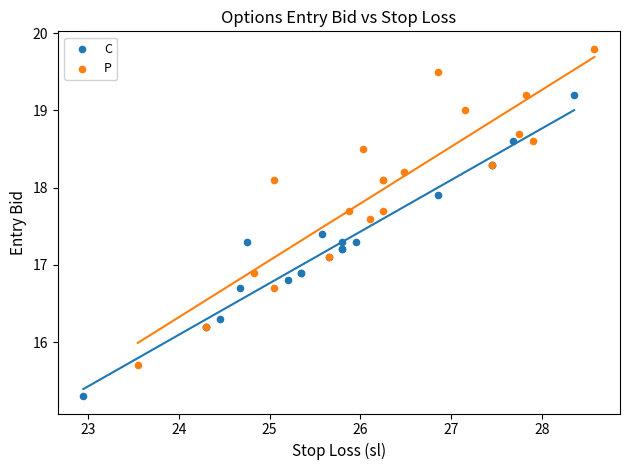

Which series reaches the maximum Y coordinate?

P